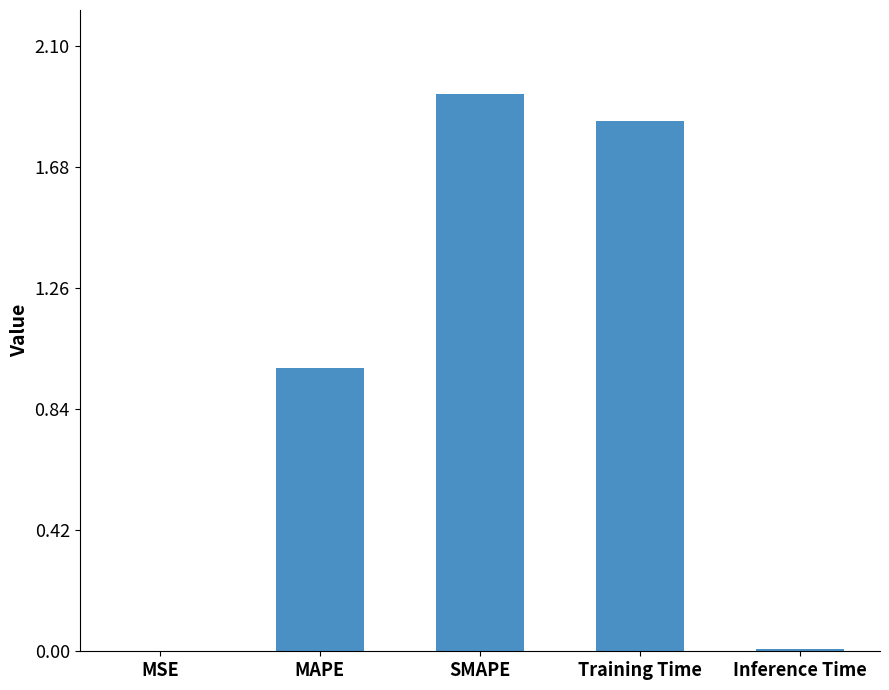

What is the sum of the values at Training Time and MAPE?

2.8